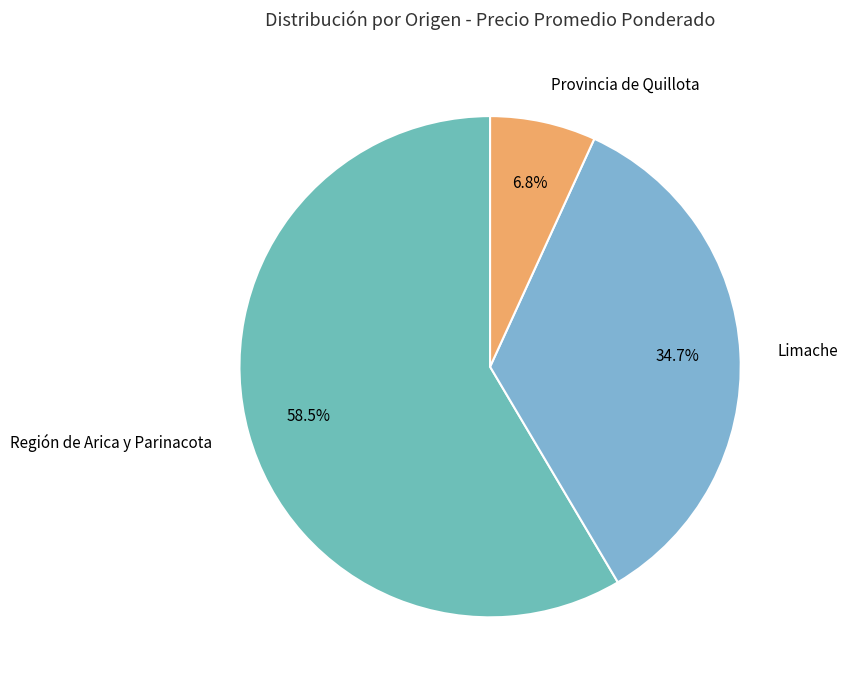

Does Región de Arica y Parinacota represent more than half of the total?

Yes